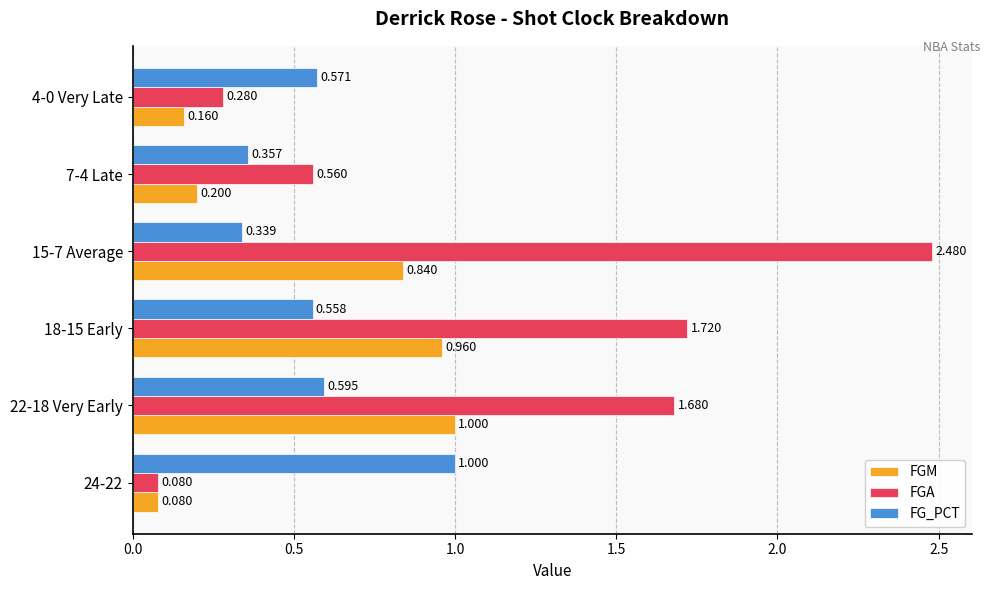

Which series has the largest range (max minus min)?

FGA